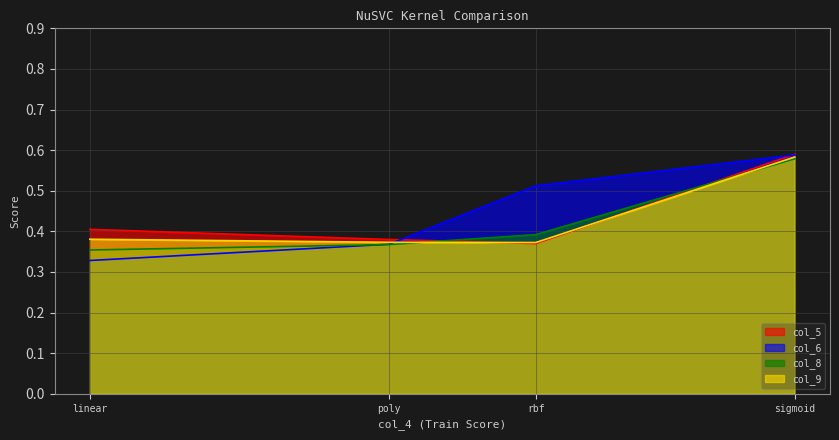

List the series in order of their overall mean, lowest first.

col_8, col_9, col_5, col_6